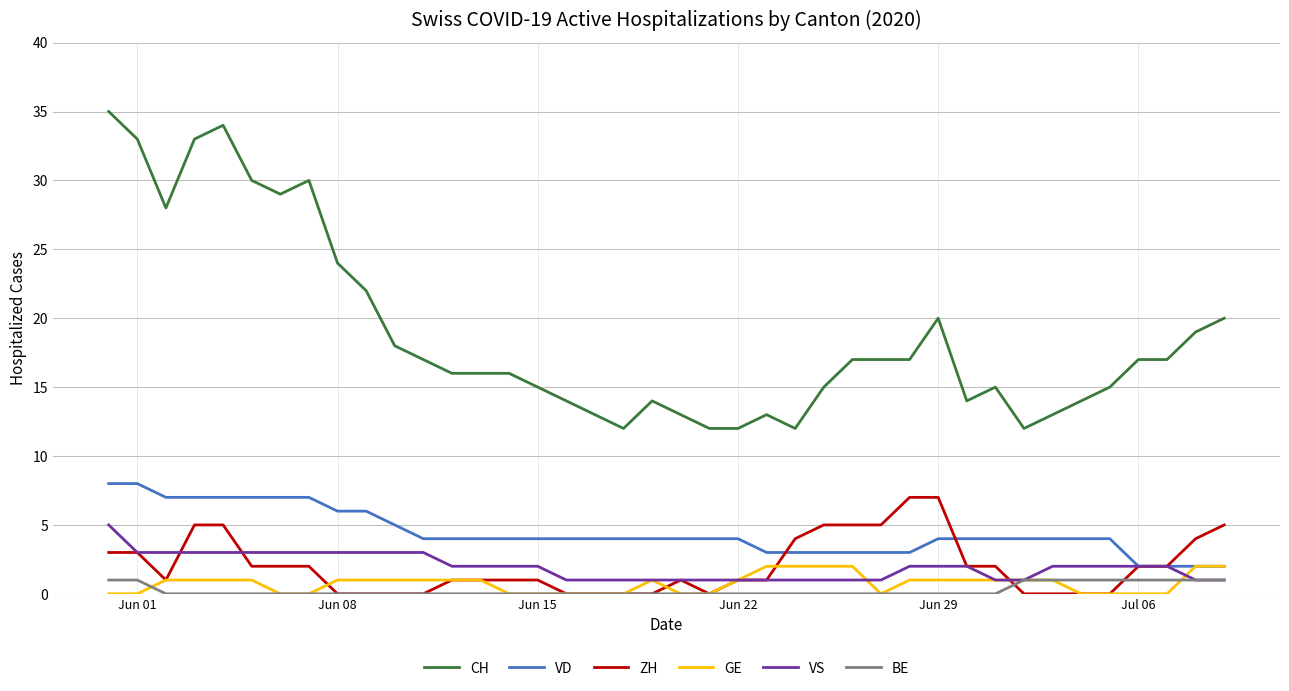

True or false: GE and CH intersect in this chart.

False